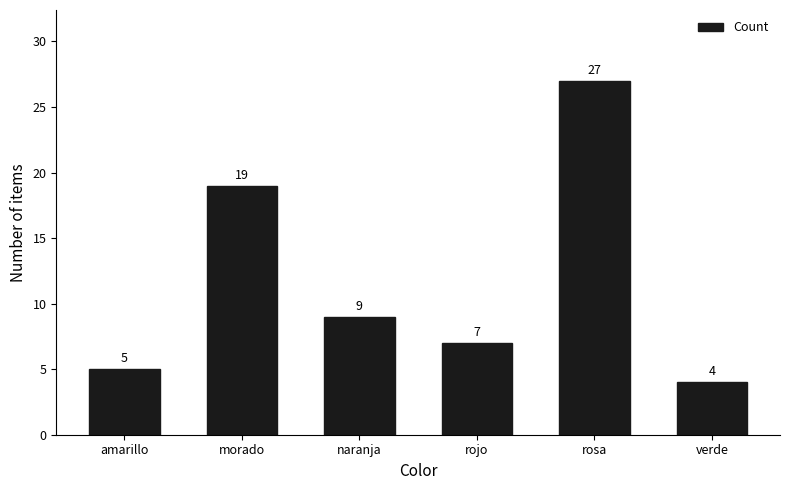

List the labels in order of value, largest first.

rosa, morado, naranja, rojo, amarillo, verde